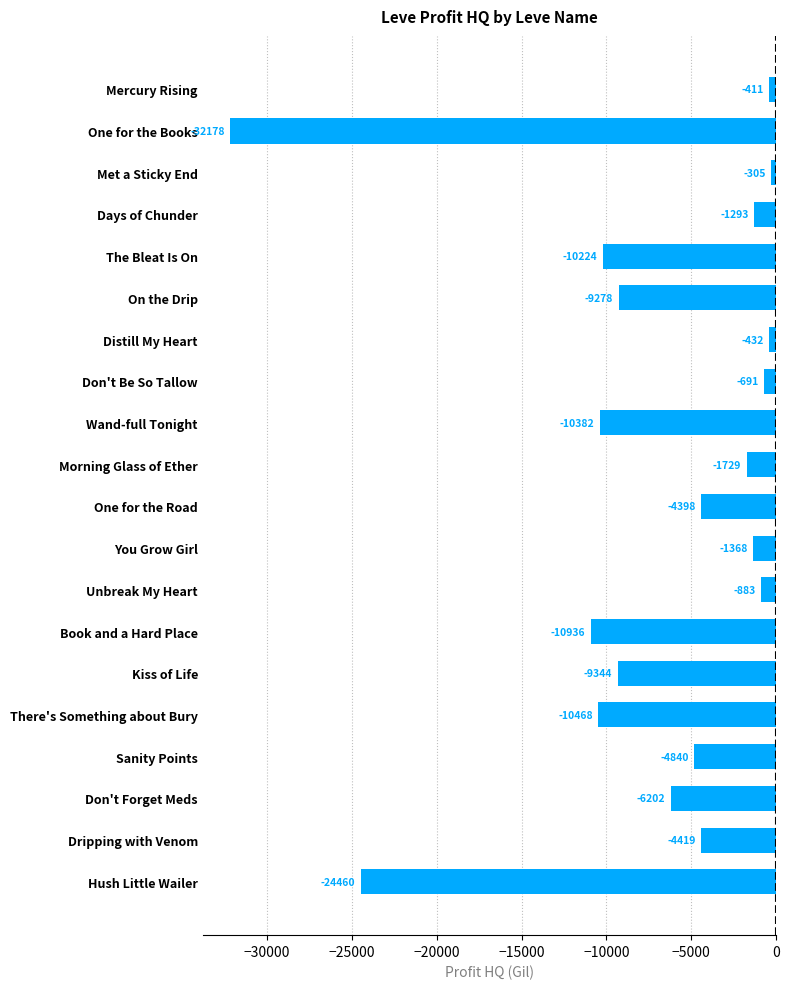

List the labels in order of value, largest first.

Met a Sticky End, Mercury Rising, Distill My Heart, Don't Be So Tallow, Unbreak My Heart, Days of Chunder, You Grow Girl, Morning Glass of Ether, One for the Road, Dripping with Venom, Sanity Points, Don't Forget Meds, On the Drip, Kiss of Life, The Bleat Is On, Wand-full Tonight, There's Something about Bury, Book and a Hard Place, Hush Little Wailer, One for the Books